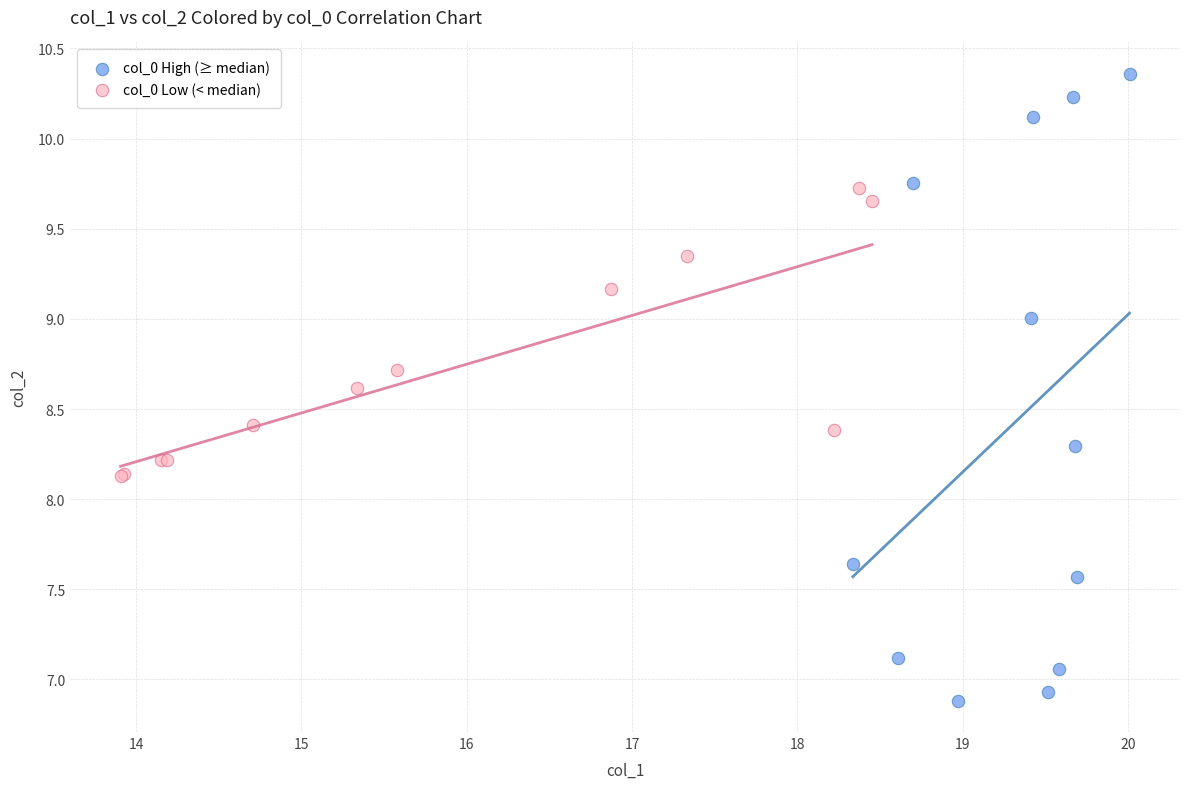

Which series has the largest Y range (max minus min)?

col_0 High (≥ median)